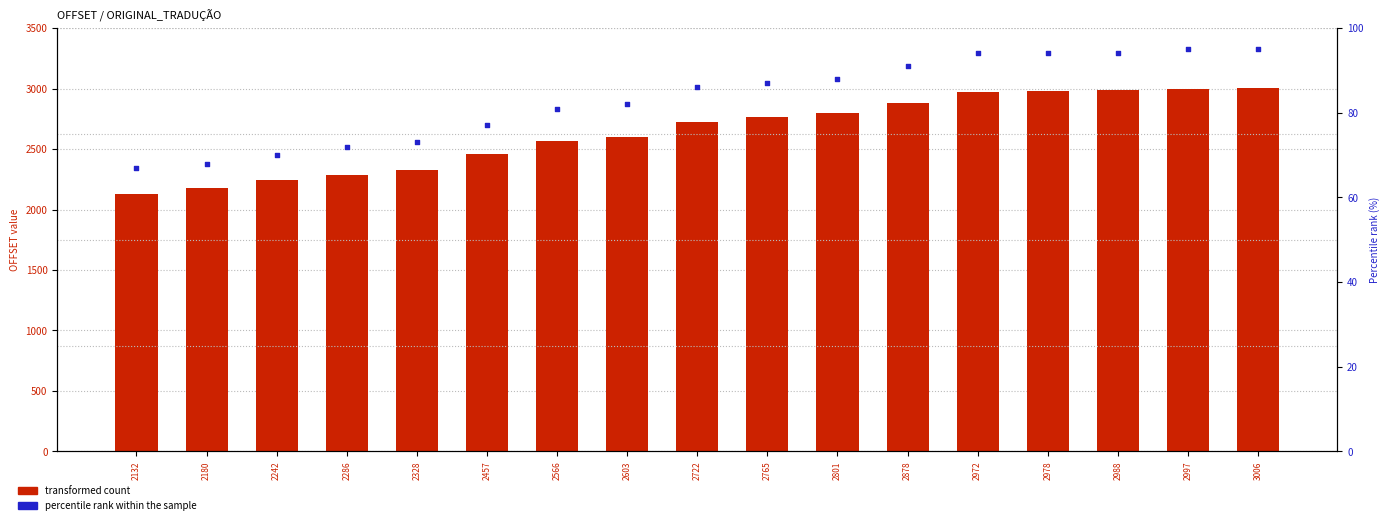

Which series has the largest Y range (max minus min)?

transformed count